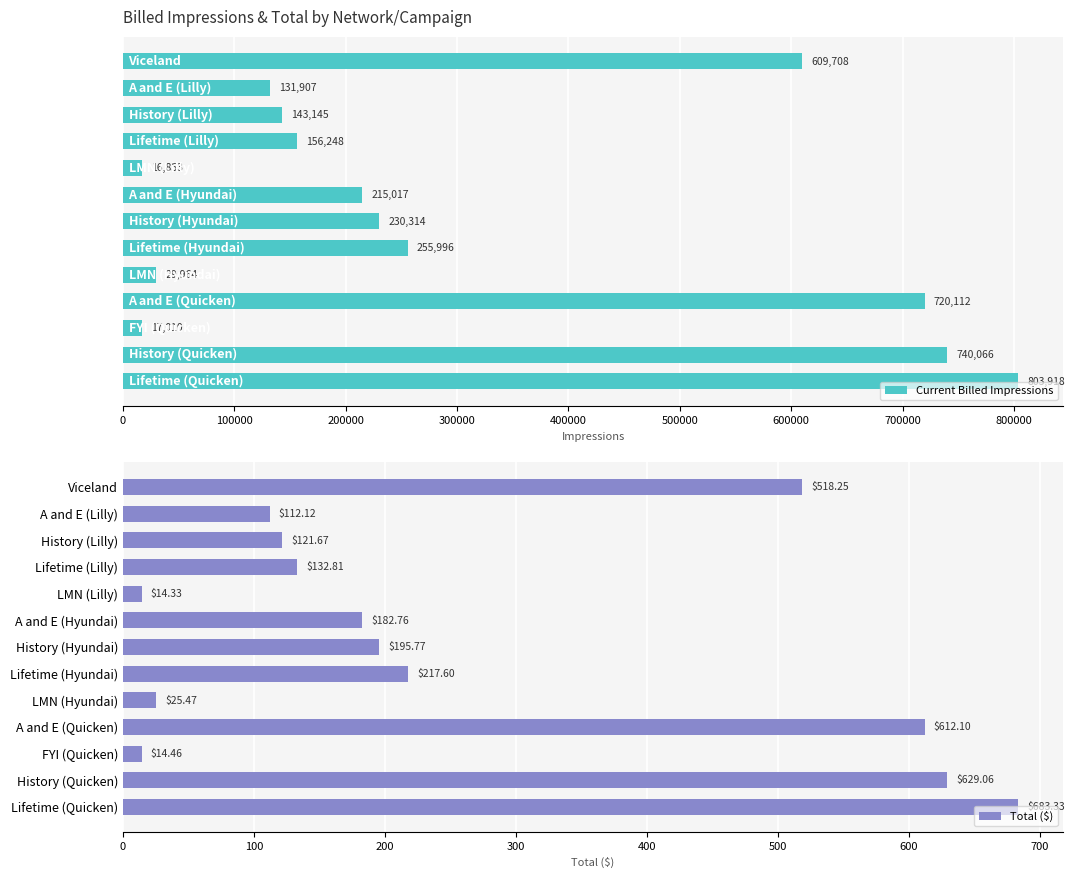

What is the maximum value shown in the chart?

803918.0